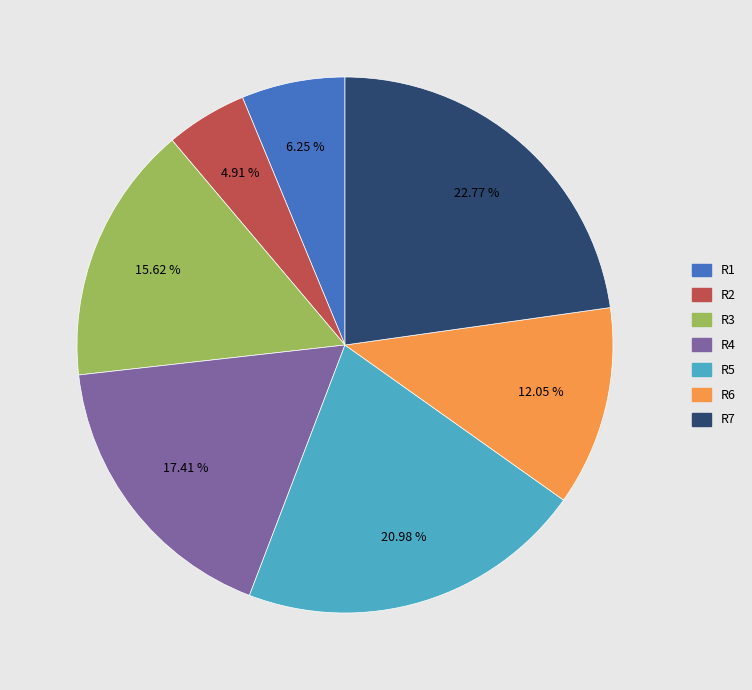

Is the sum of R7 and R5 greater than half?

No